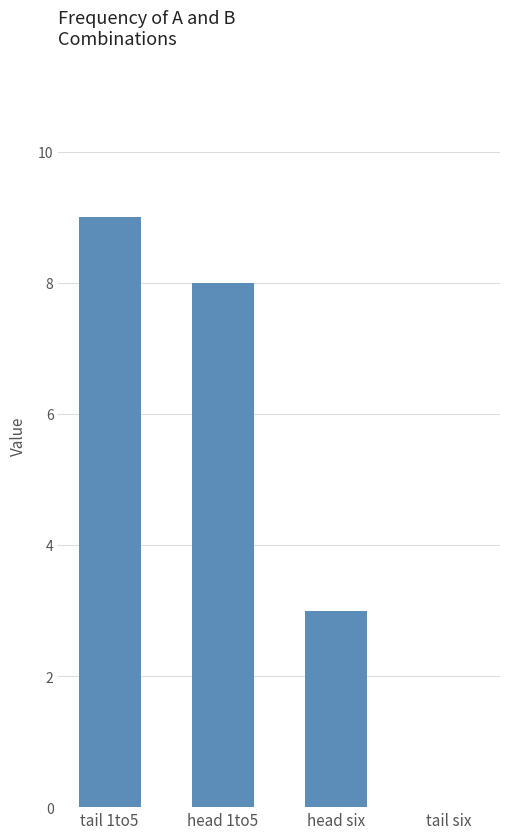

The chart shows a value of 13 at head 1to5. True or false?

False